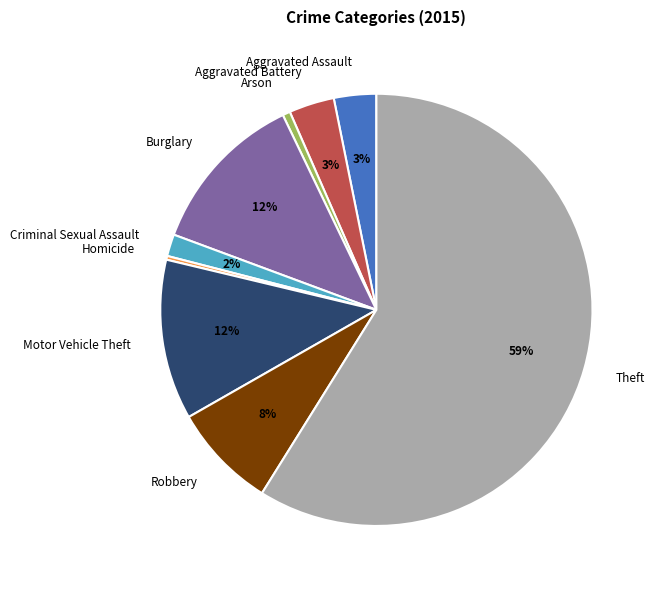

What is the largest slice in the pie chart?

Theft